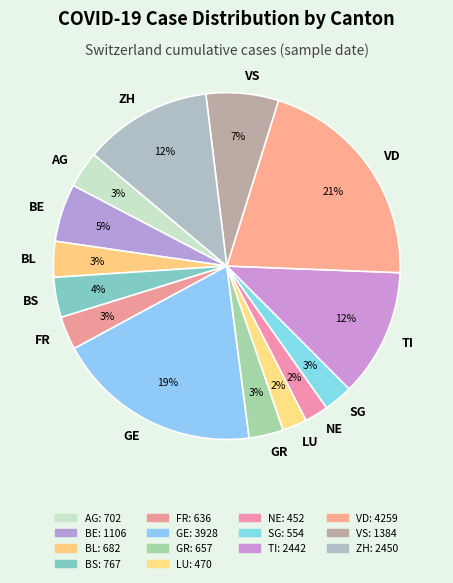

Approximately how many times larger is the value at LU compared to BL?

0.7